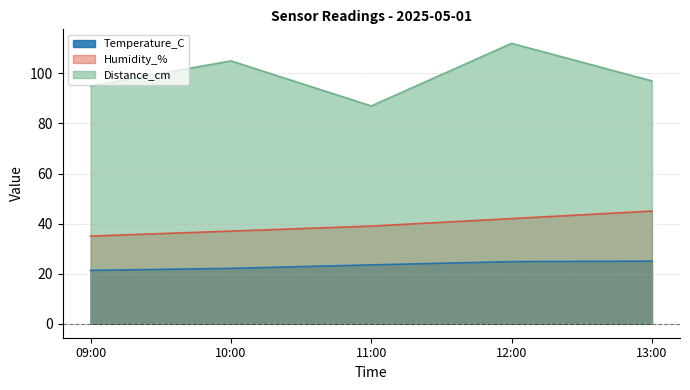

Reading right to left, extract all data points from this chart.

Temperature_C: 13:00=25.0	12:00=24.8	11:00=23.5	10:00=22.1	09:00=21.3
Humidity_%: 13:00=45.0	12:00=42.0	11:00=39.0	10:00=37.0	09:00=35.0
Distance_cm: 13:00=97.0	12:00=112.0	11:00=87.0	10:00=105.0	09:00=95.0